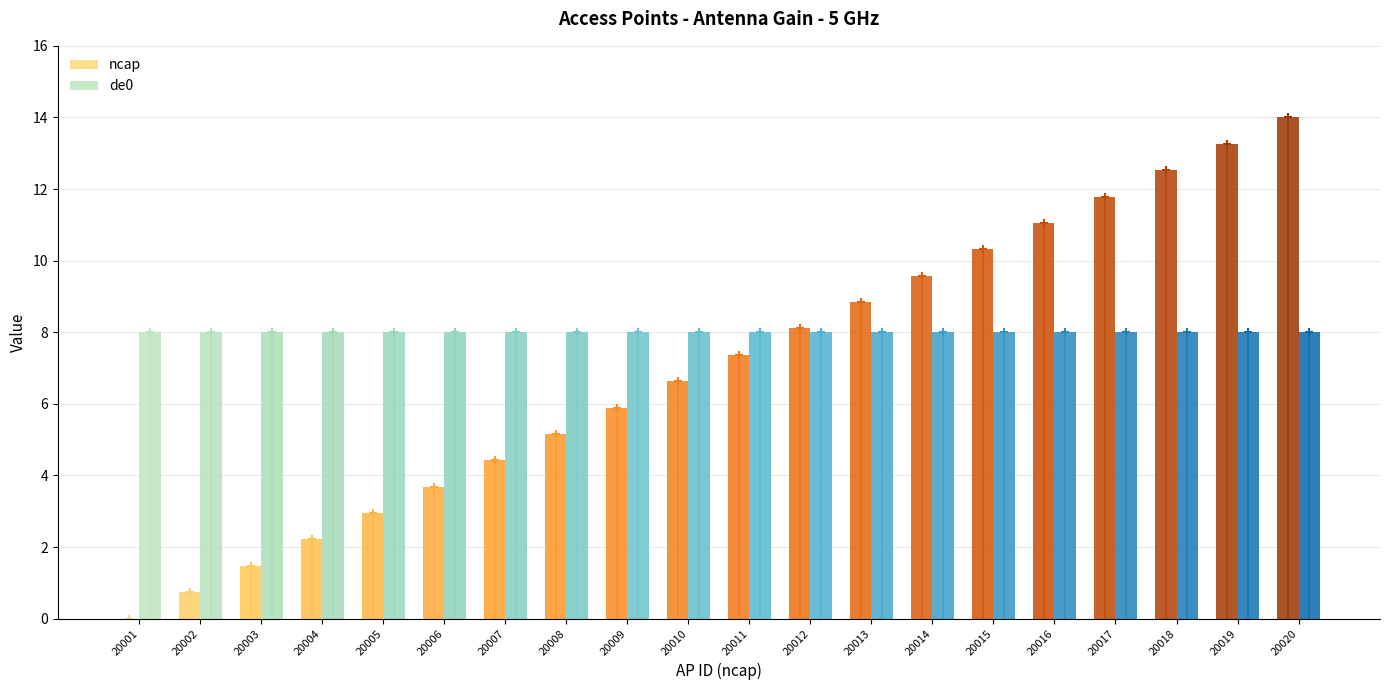

Rank the series by their average value, from highest to lowest.

de0, ncap